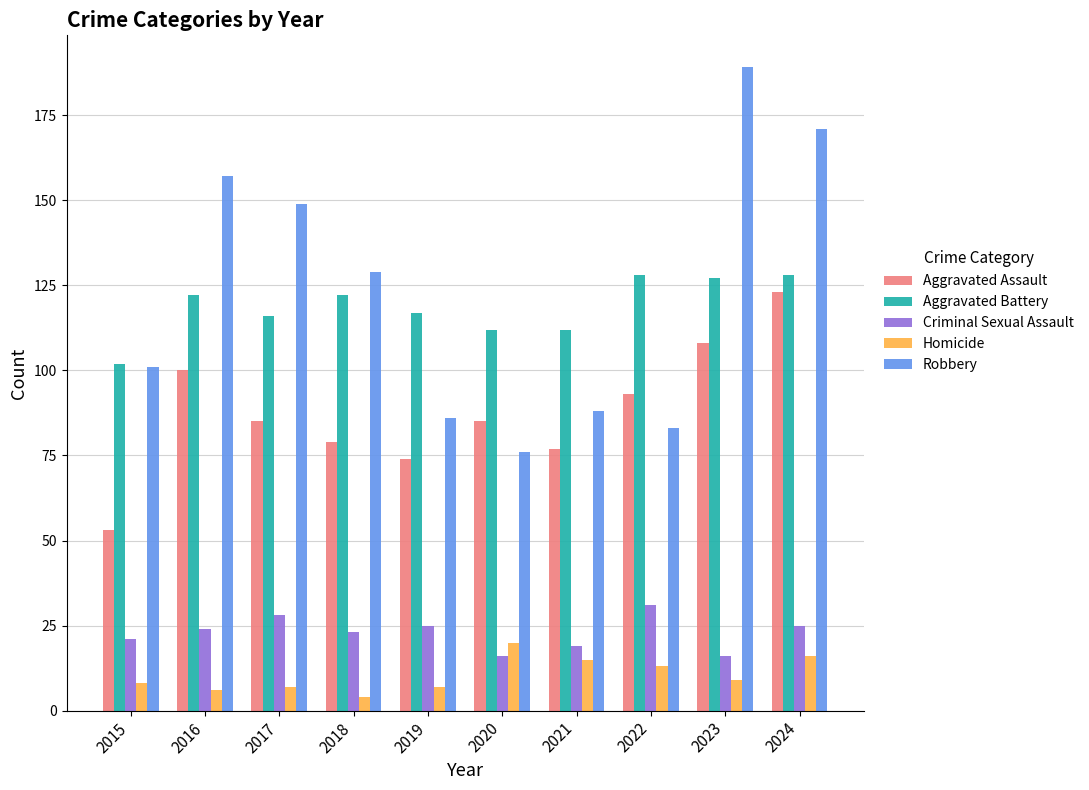

Which series has the largest range (max minus min)?

Robbery